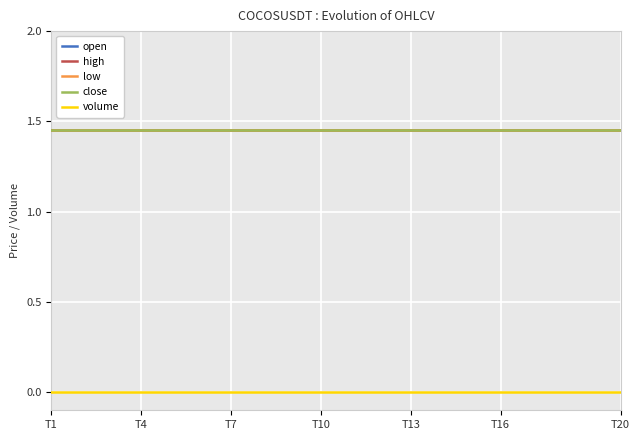

What is the maximum value for low?

1.5